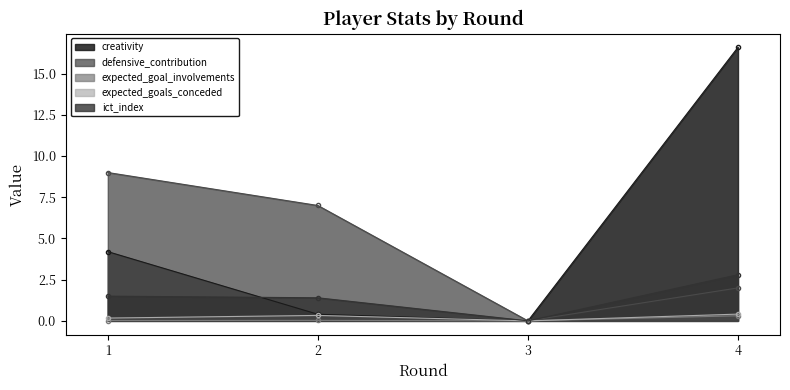

Reading left to right, extract all data points from this chart.

creativity: 1=4.2	2=0.4	3=0.0	4=16.6
defensive_contribution: 1=9.0	2=7.0	3=0.0	4=2.0
expected_goal_involvements: 1=0.0	2=0.0	3=0.0	4=0.3
expected_goals_conceded: 1=0.2	2=0.3	3=0.0	4=0.4
ict_index: 1=1.5	2=1.4	3=0.0	4=2.8